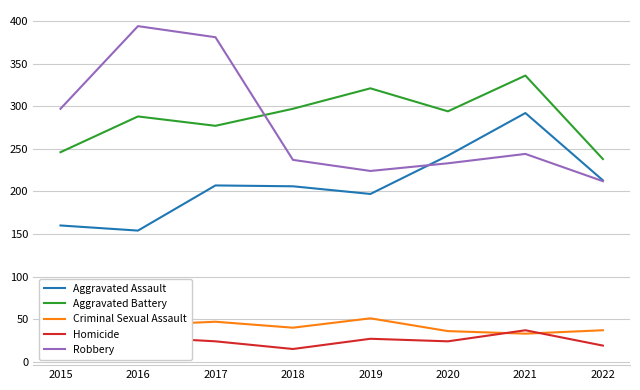

True or false: Aggravated Battery and Criminal Sexual Assault intersect in this chart.

False